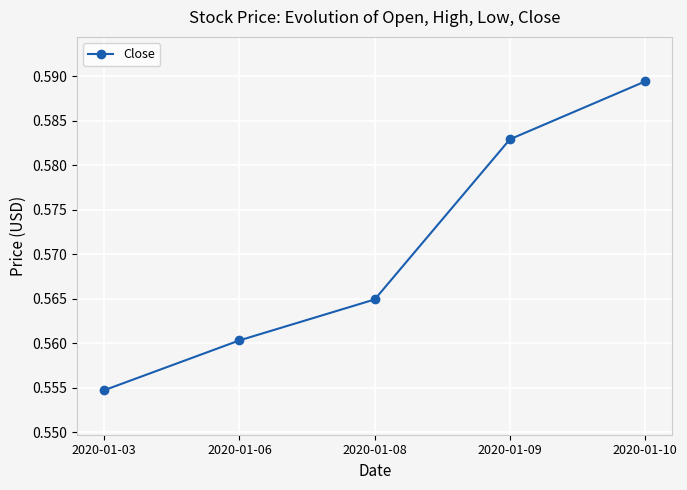

Which category has the lowest value across all series?

2020-01-03